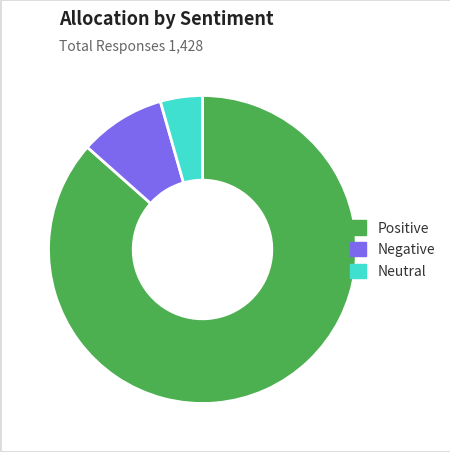

Which slice is the largest?

Positive